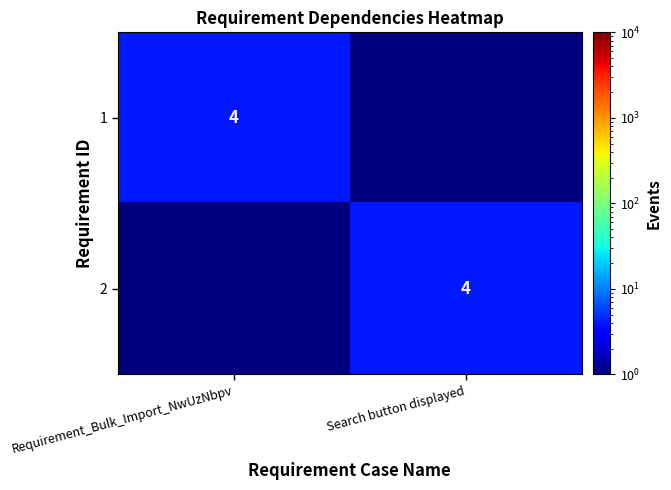

True or false: 2 has a value of 4.0 at Search button displayed.

True